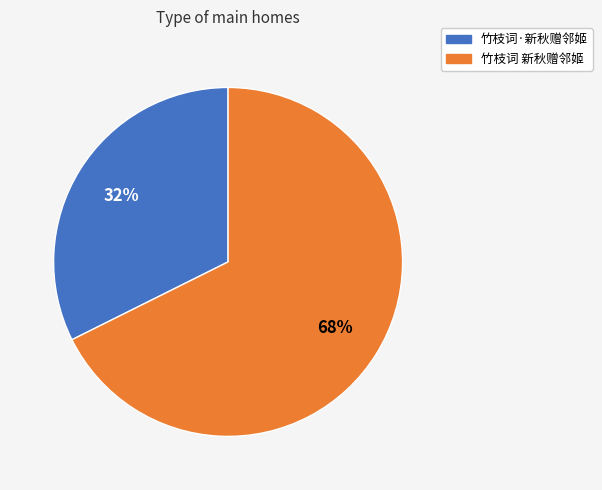

Between 竹枝词·新秋赠邻姬 and 竹枝词 新秋赠邻姬, which is larger?

竹枝词 新秋赠邻姬